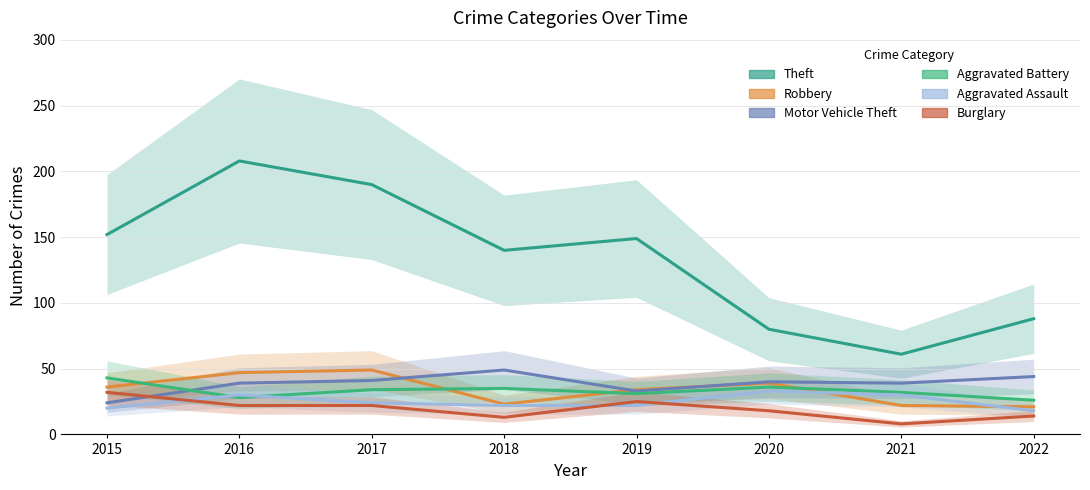

Is it true that Aggravated Battery equals 26 at 2022?

True